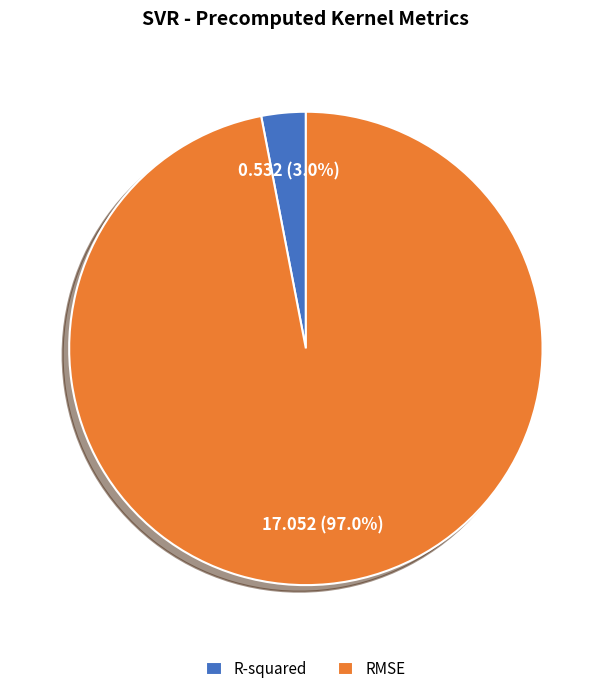

Rank the categories by value from highest to lowest.

RMSE, R-squared